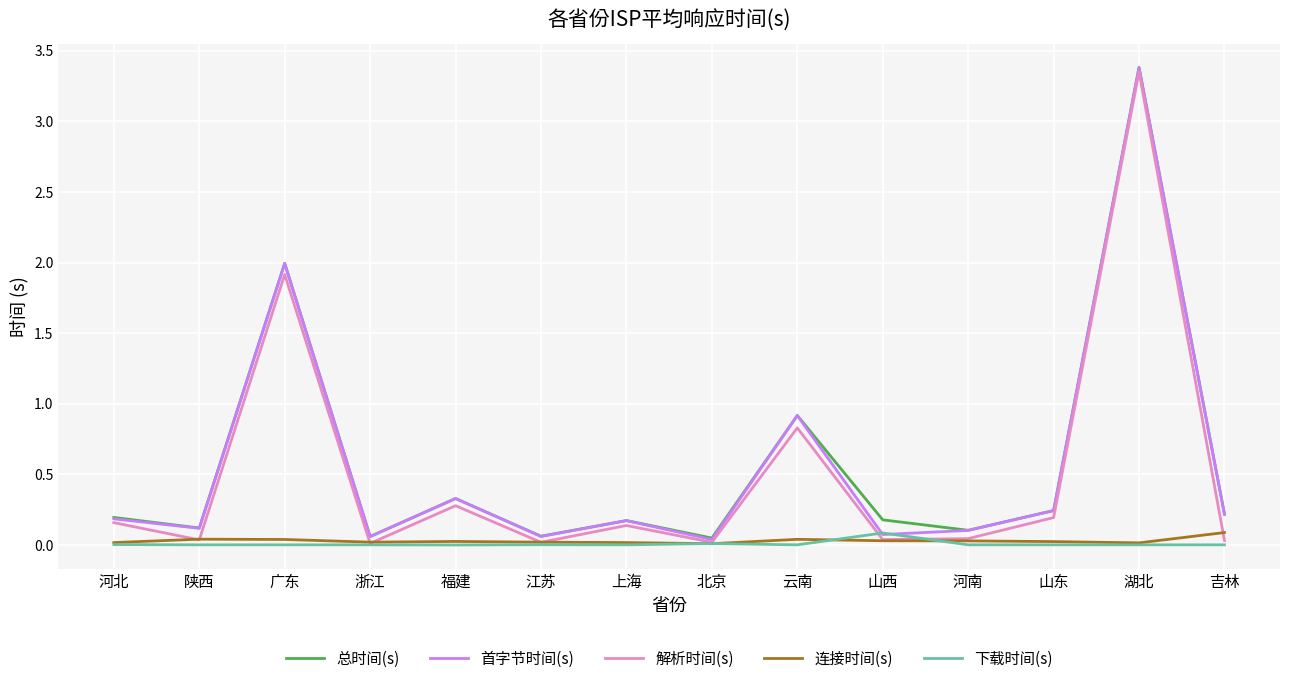

The value of 总时间(s) at 福建 is 0.5. True or false?

False